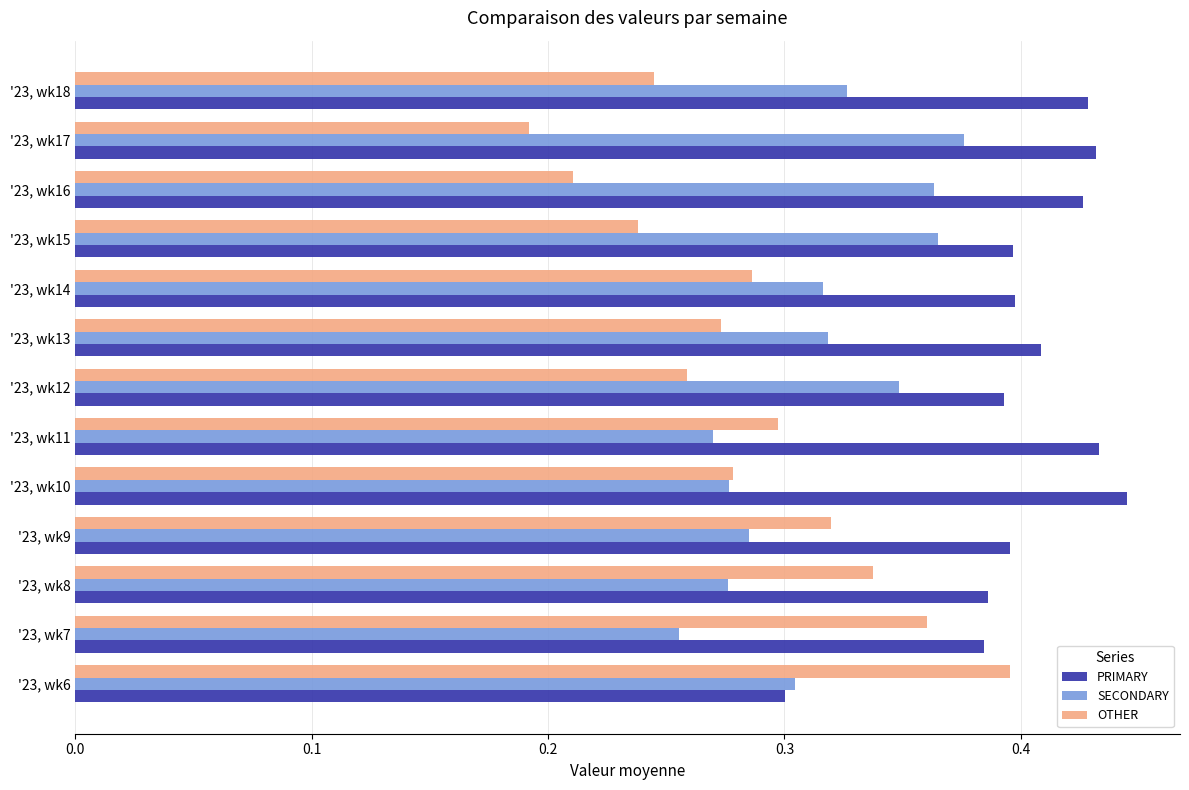

List the series in order of their peak value, highest first.

PRIMARY, OTHER, SECONDARY